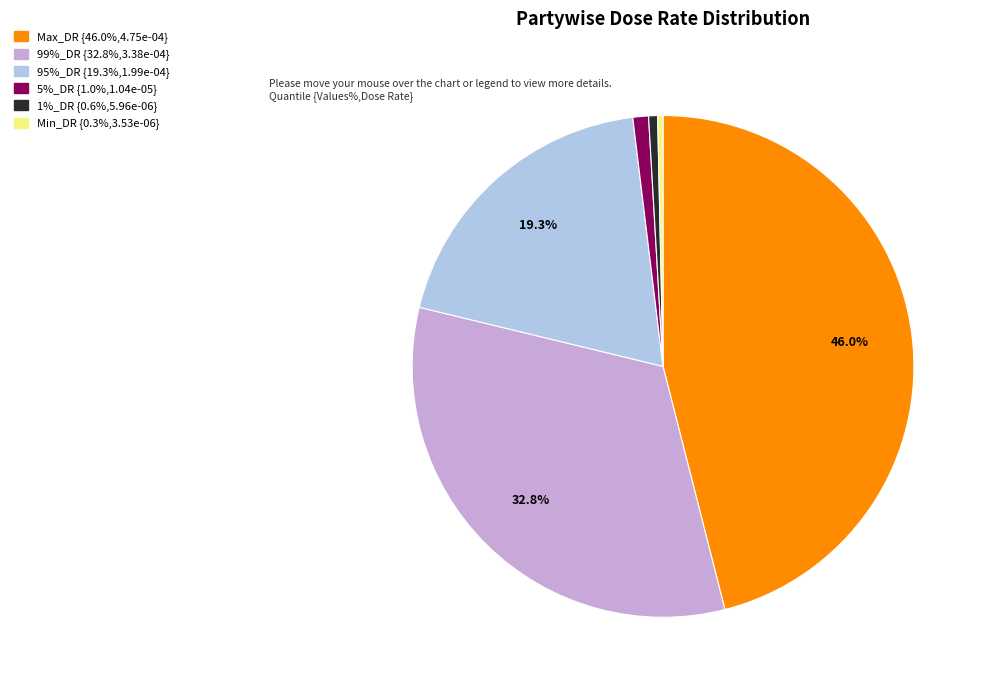

To the nearest percent, what portion does 99%_DR represent?

33%